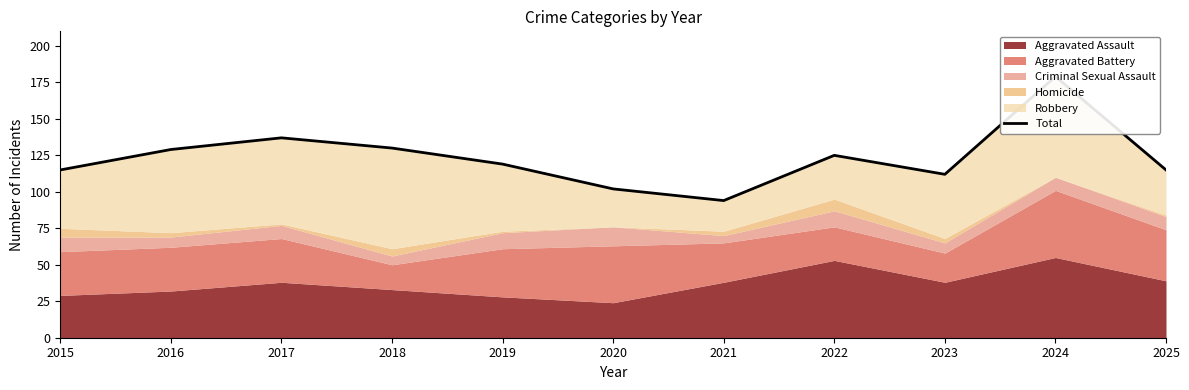

True or false: the data shows 125 at 2022.

True